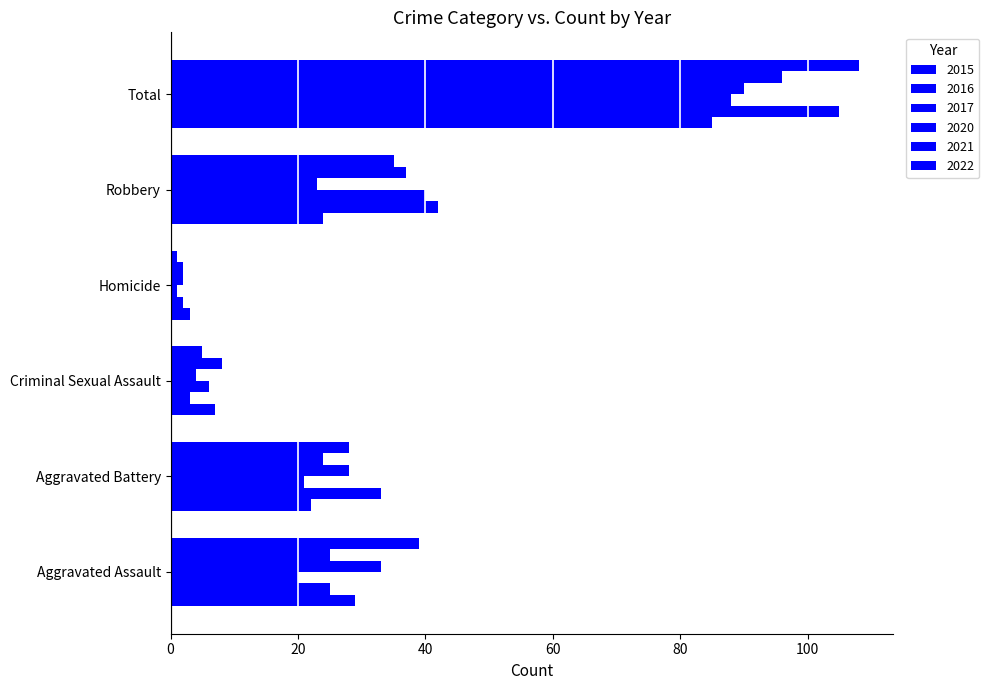

What is the sum of the 2020 values at Criminal Sexual Assault and Total?

94